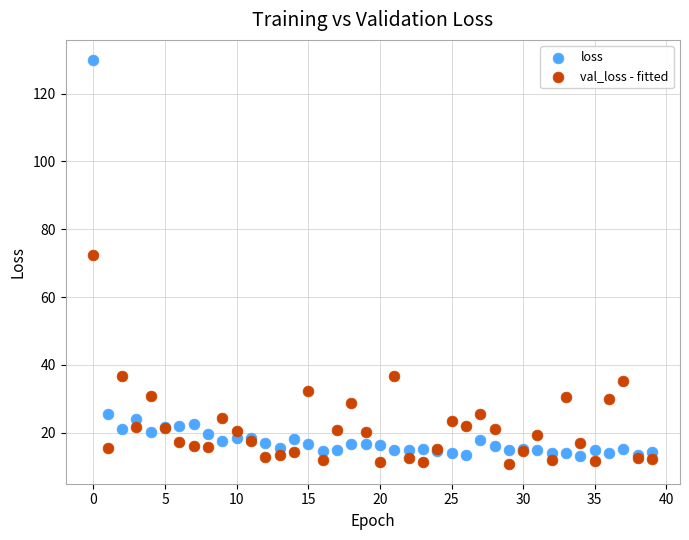

Which series has the widest spread of Y values?

loss